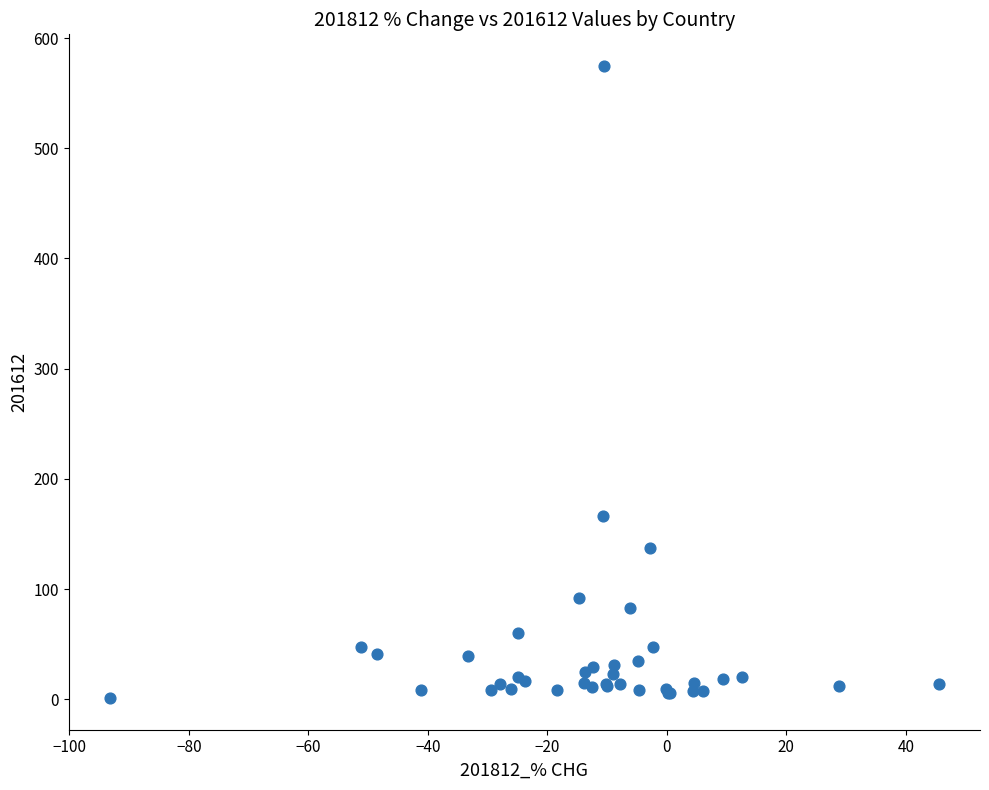

What Y value in the scatter plot is closest to 287?

166.3